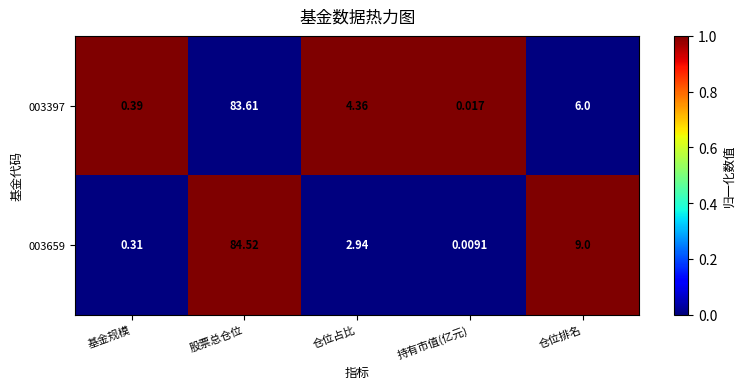

Which series changed the most between 仓位占比 and 持有市值(亿元)?

003397